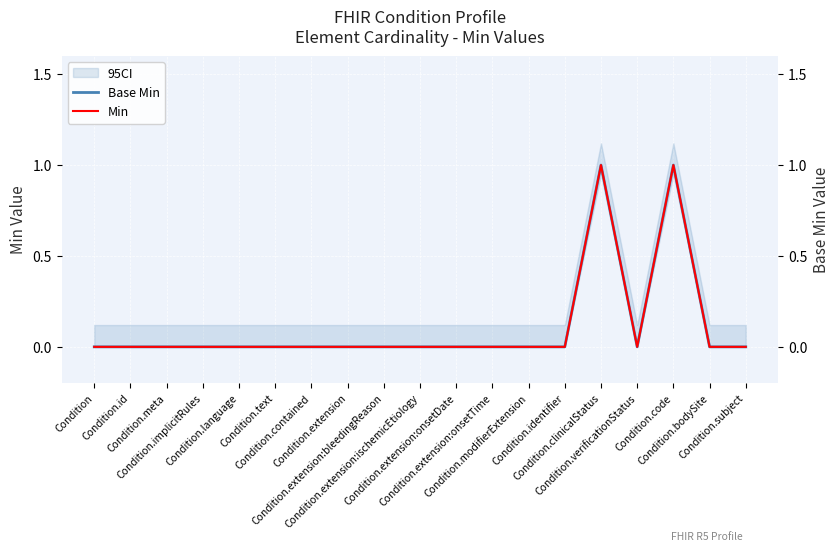

Which has a higher value, Condition.extension:bleedingReason or Condition.extension:onsetDate?

Condition.extension:bleedingReason